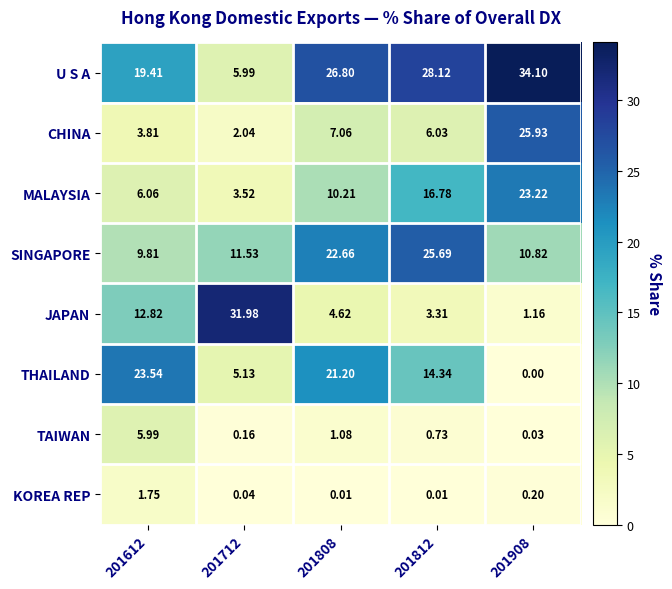

Which series has the largest range (max minus min)?

JAPAN